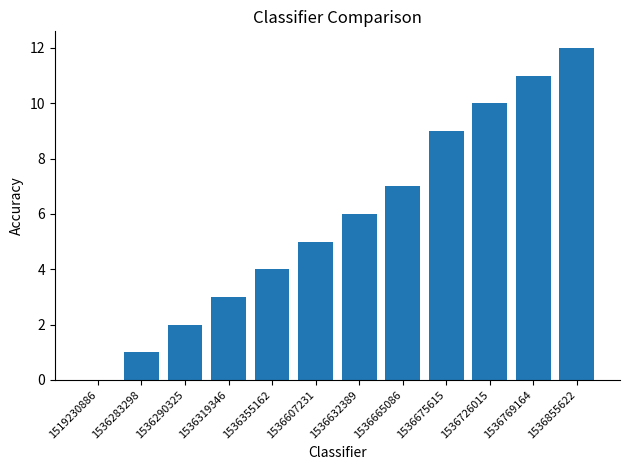

Is it true that the value at 1536855622 is 12?

True